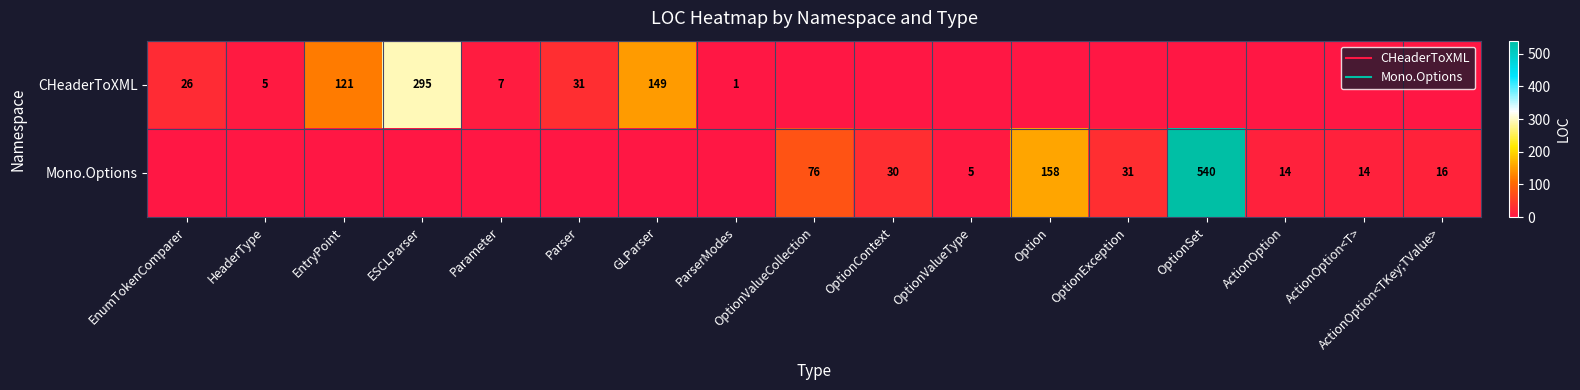

At which category is the sum across all series the highest?

OptionSet